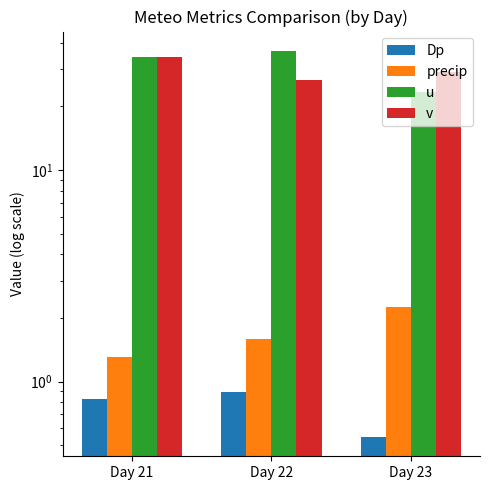

What is the sum of the Dp values at Day 23 and Day 22?

1.4